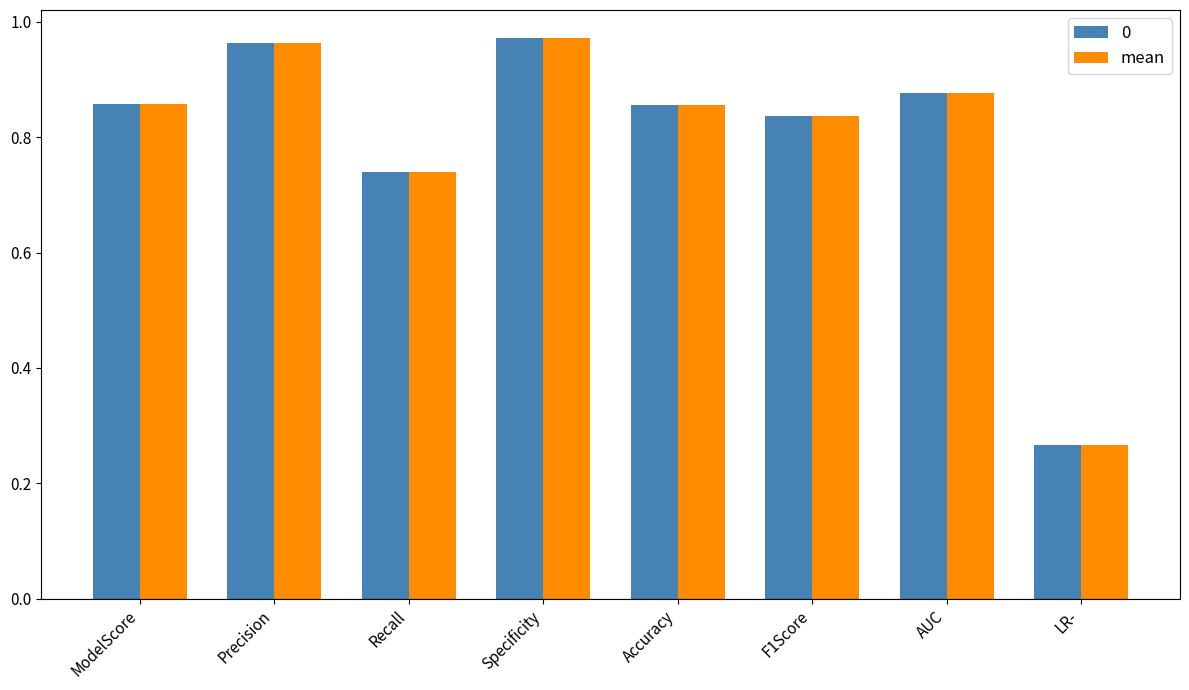

The value of 0 at ModelScore is 1.3. True or false?

False